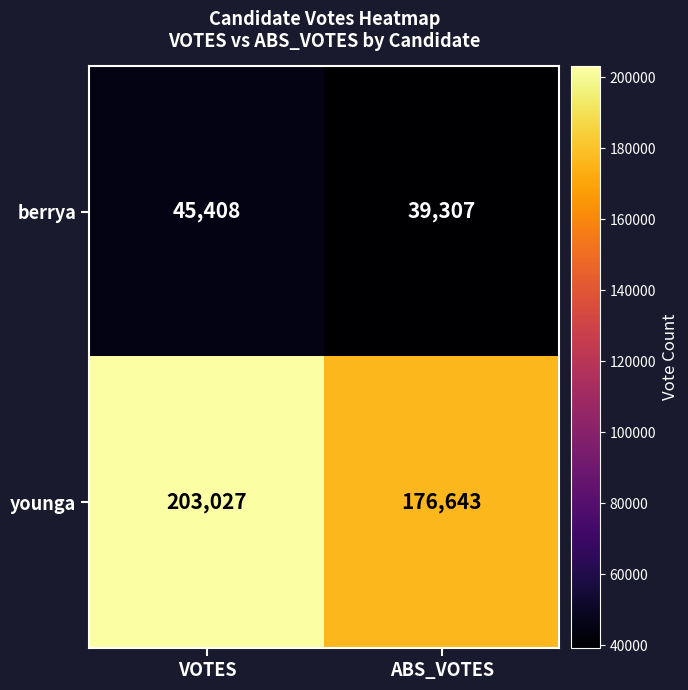

What is the maximum value shown in the chart?

203027